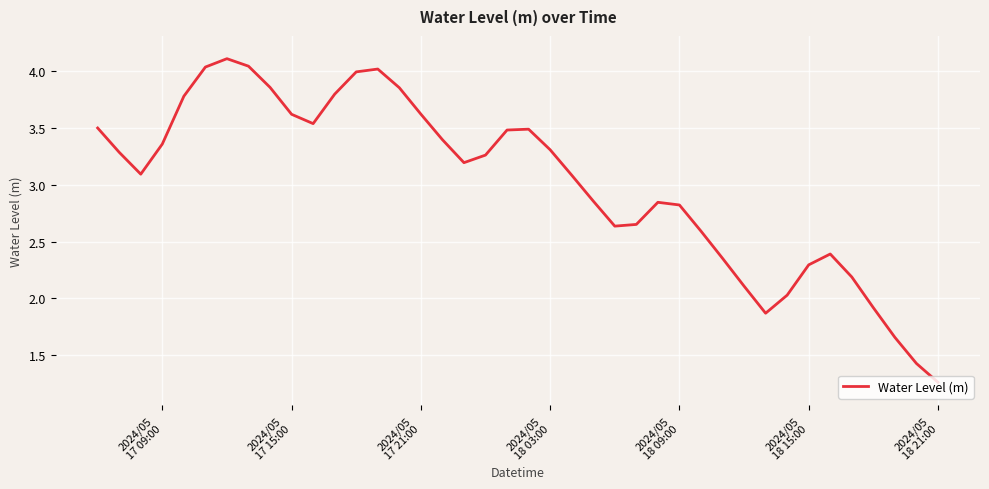

What is the maximum value shown in the chart?

4.1